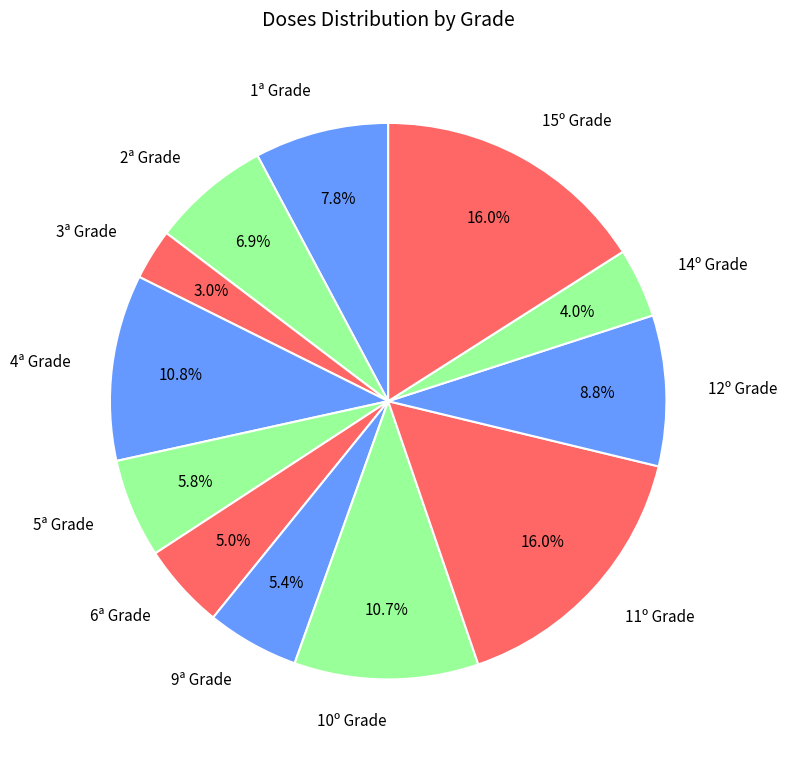

What percentage is the 12º Grade slice, to the nearest percent?

9%